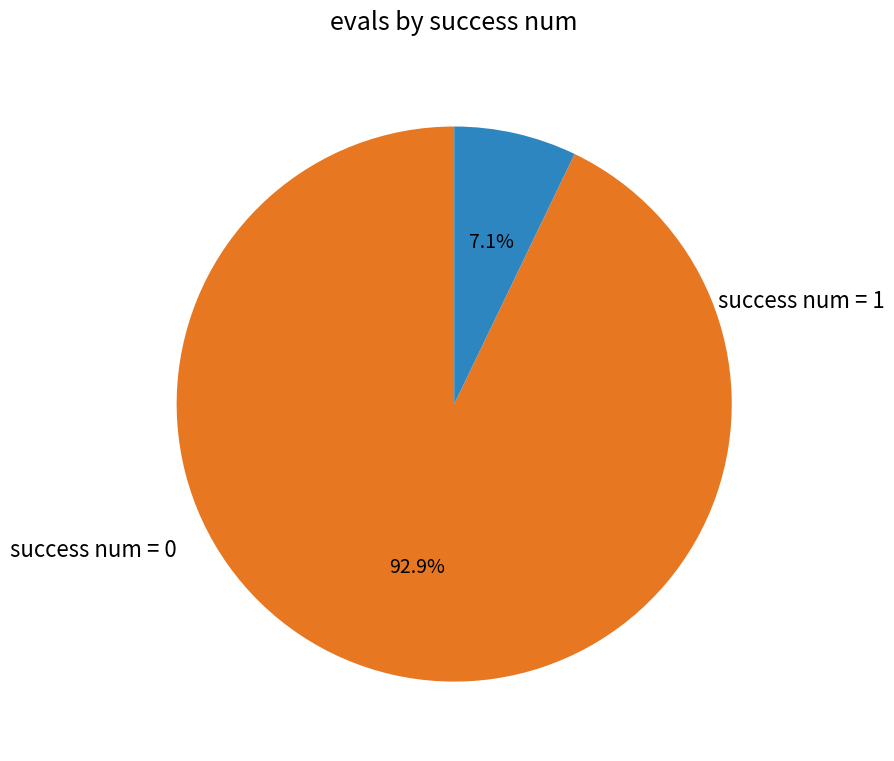

How many slices are in this pie chart?

2